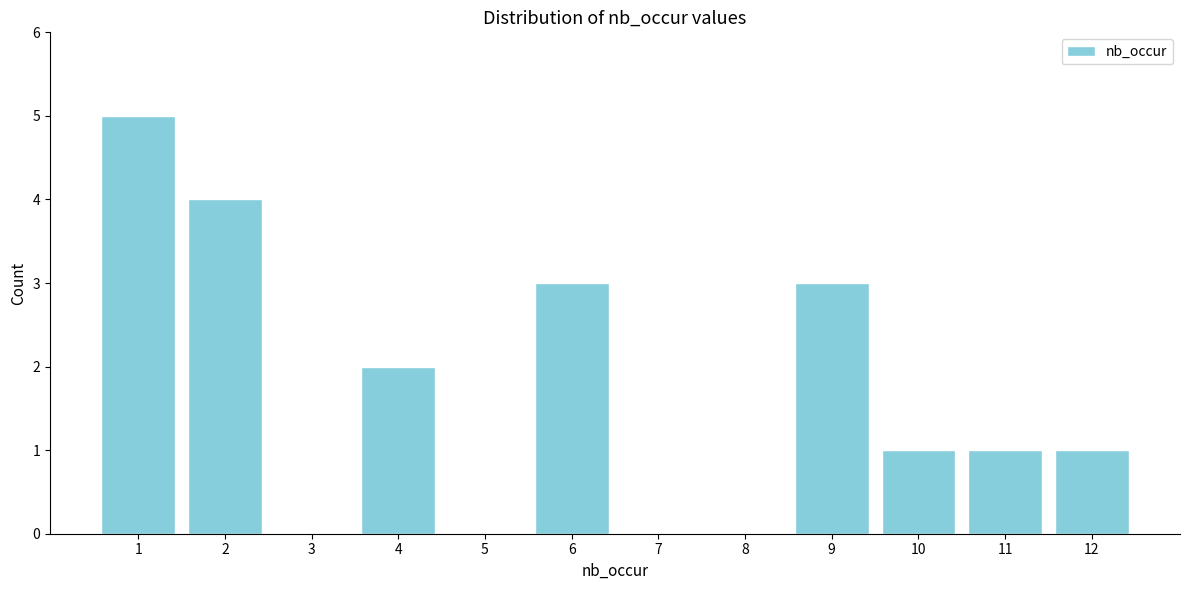

Reading right to left, extract all data points from this chart.

12=1	11=1	10=1	9=3	8=0	7=0	6=3	5=0	4=2	3=0	2=4	1=5